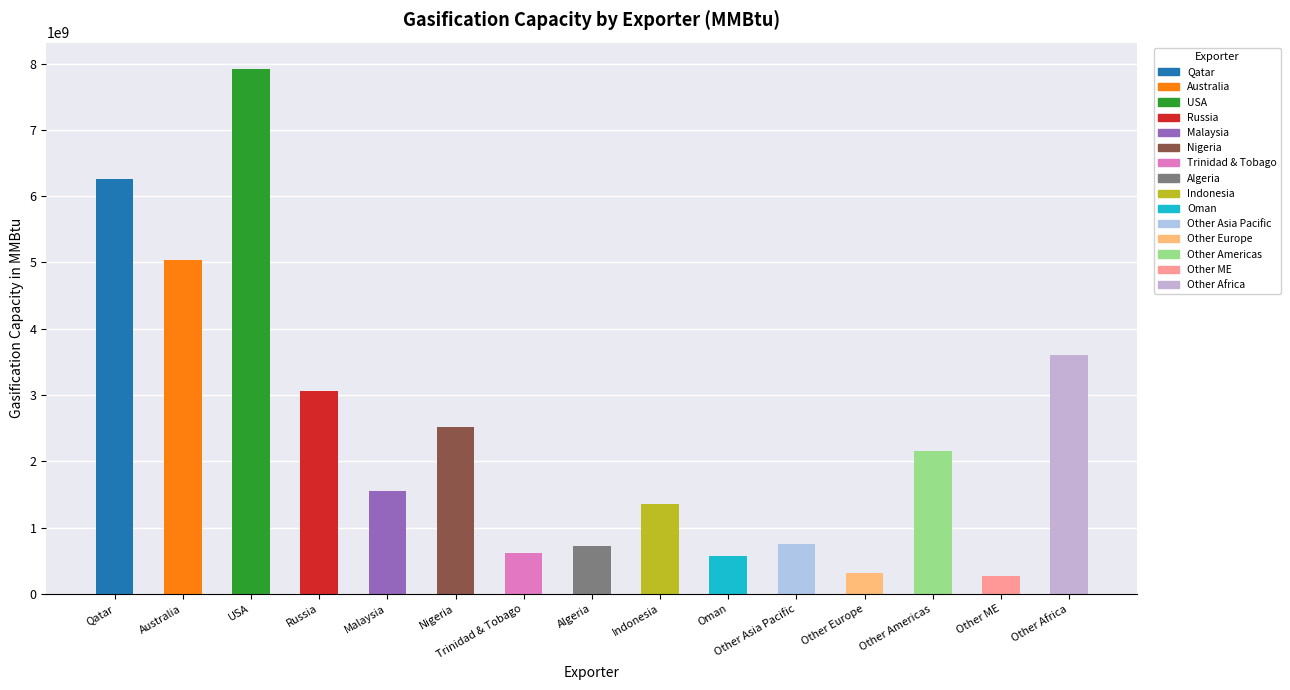

What is the difference between the second highest and second lowest values?

5945400000